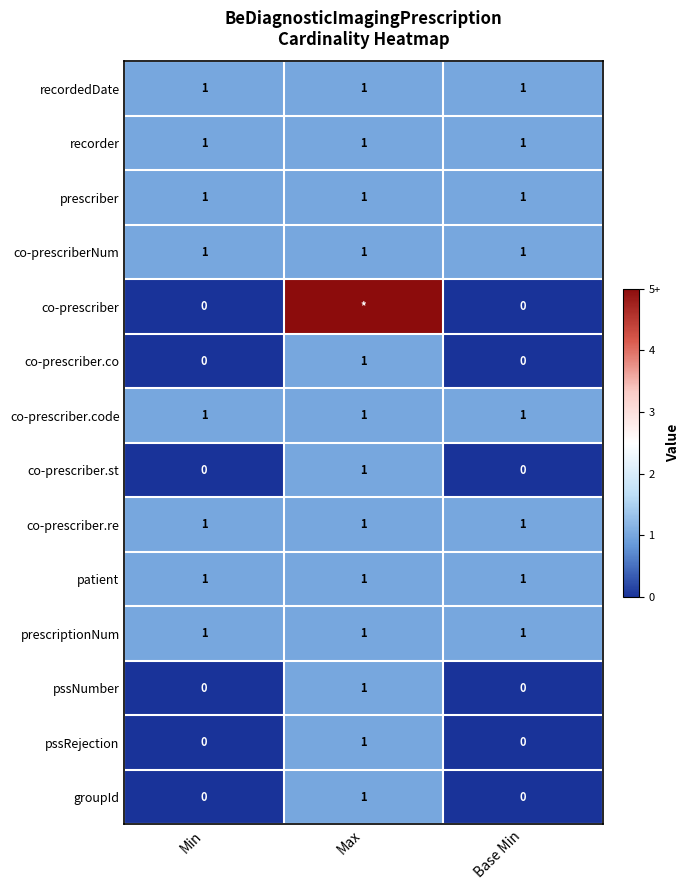

How many values in the pssNumber series exceed 0?

1